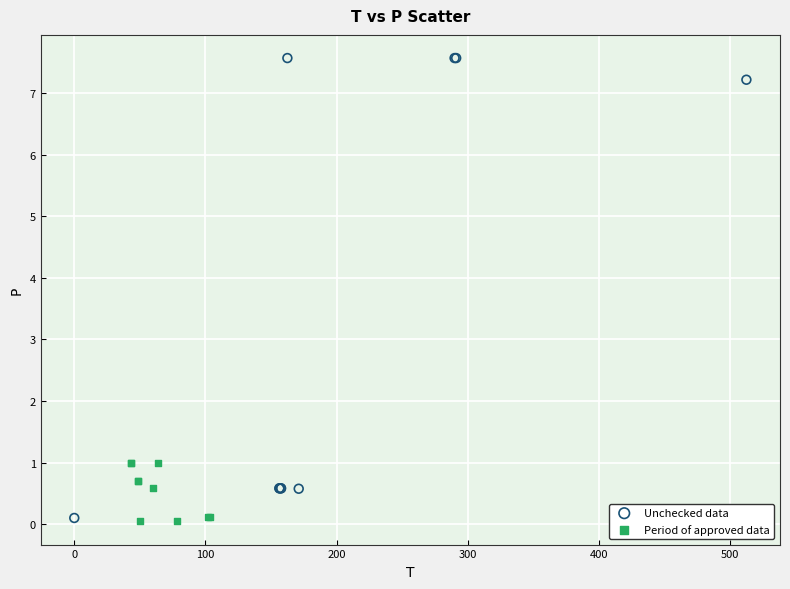

Which series reaches the maximum Y coordinate?

Unchecked data